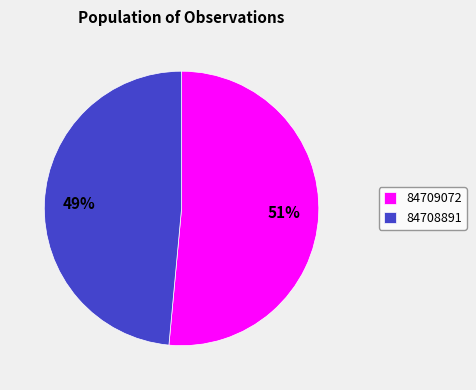

How many segments does this pie chart have?

2